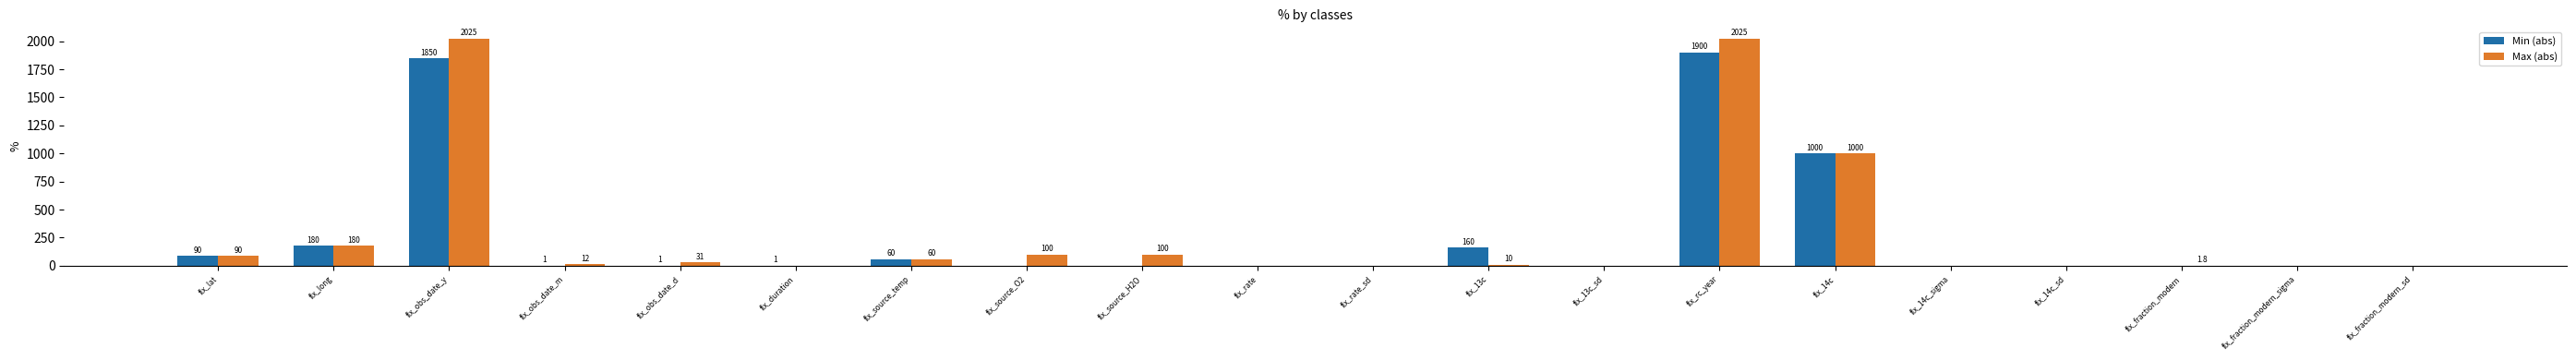

Which series has the largest range (max minus min)?

Max (abs)